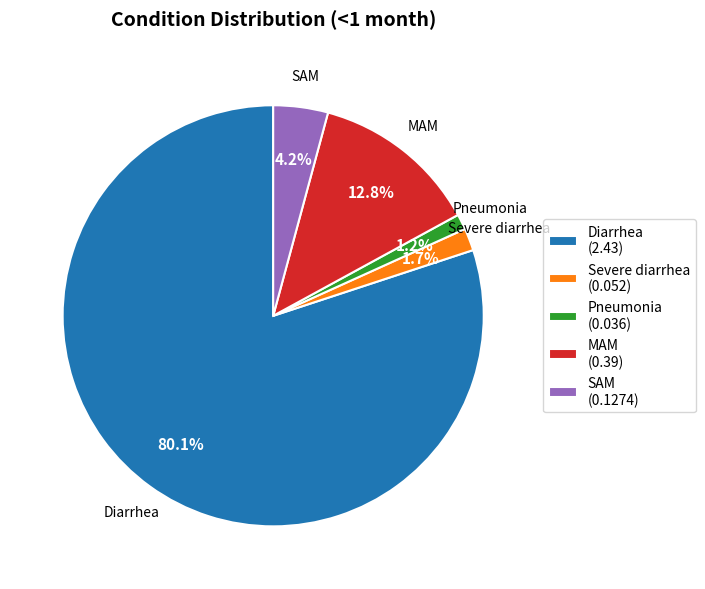

Which slice is the smallest?

Pneumonia